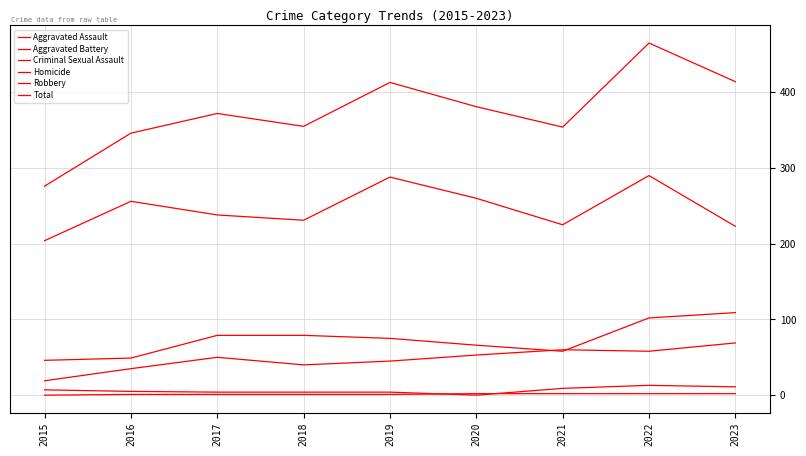

Does the chart display data point markers on the line(s)?

No